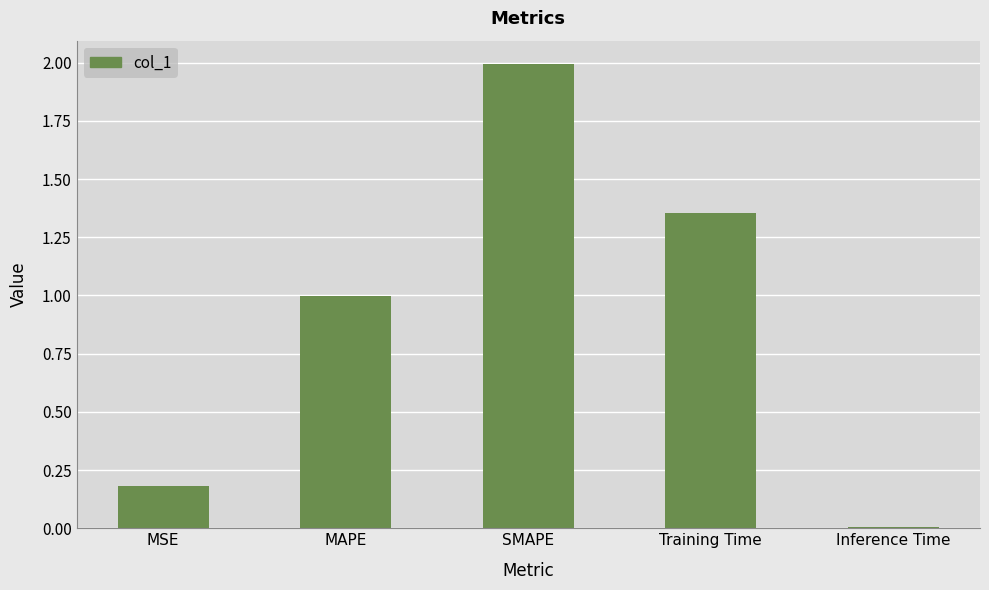

What is the sum of the values at SMAPE and MAPE?

3.0